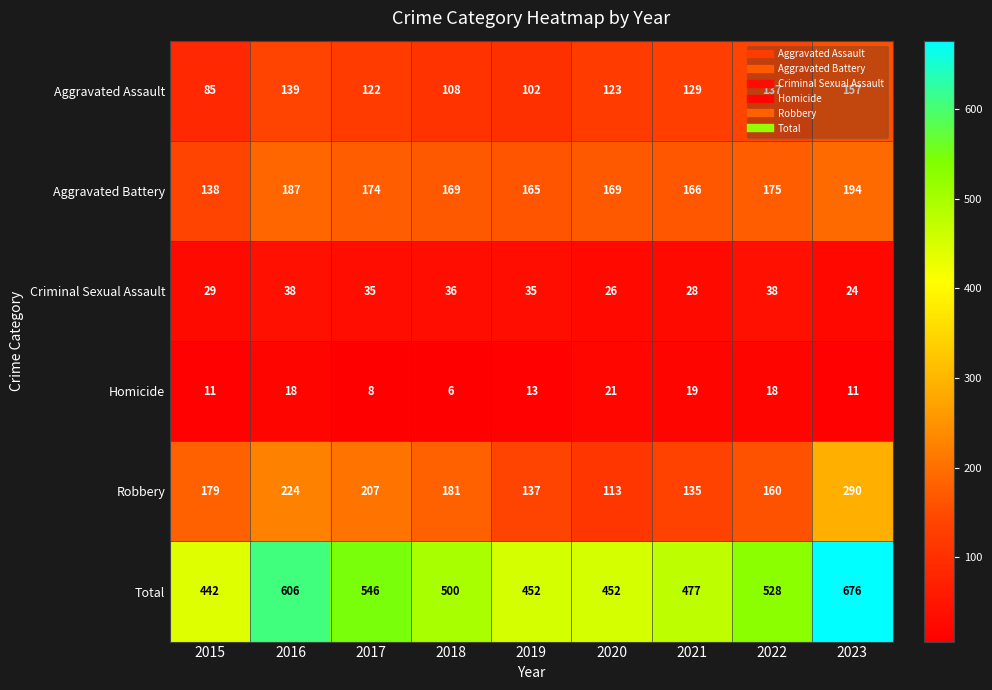

What value does the Total series have at 2022, to the nearest 50?

550